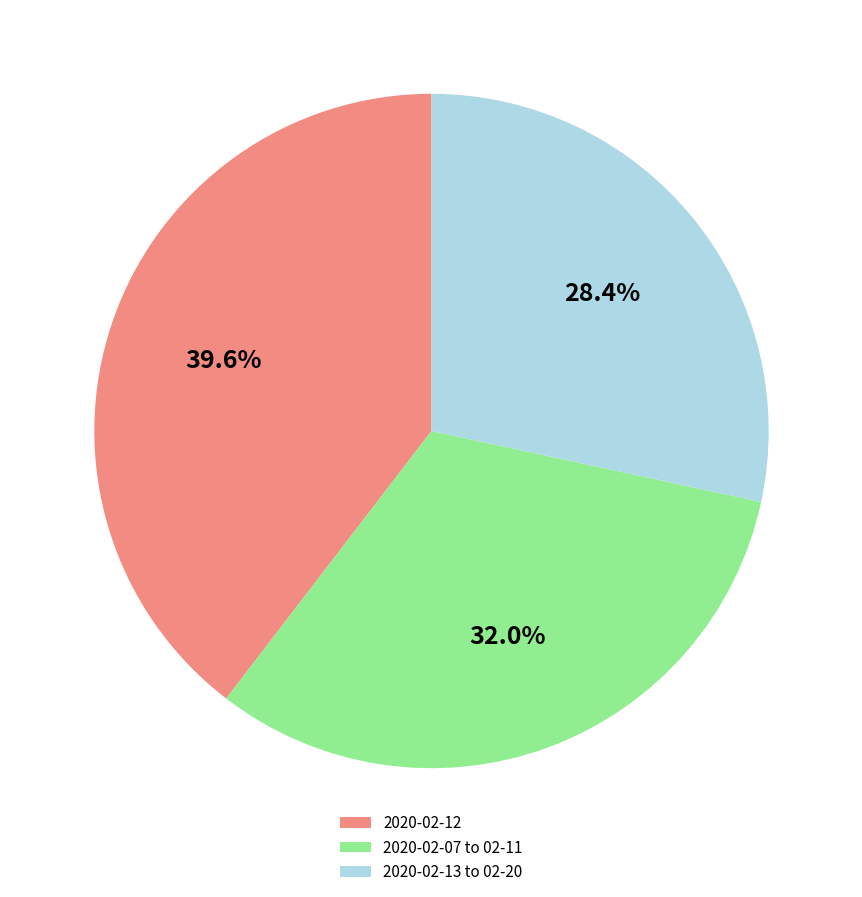

How many segments does this pie chart have?

3